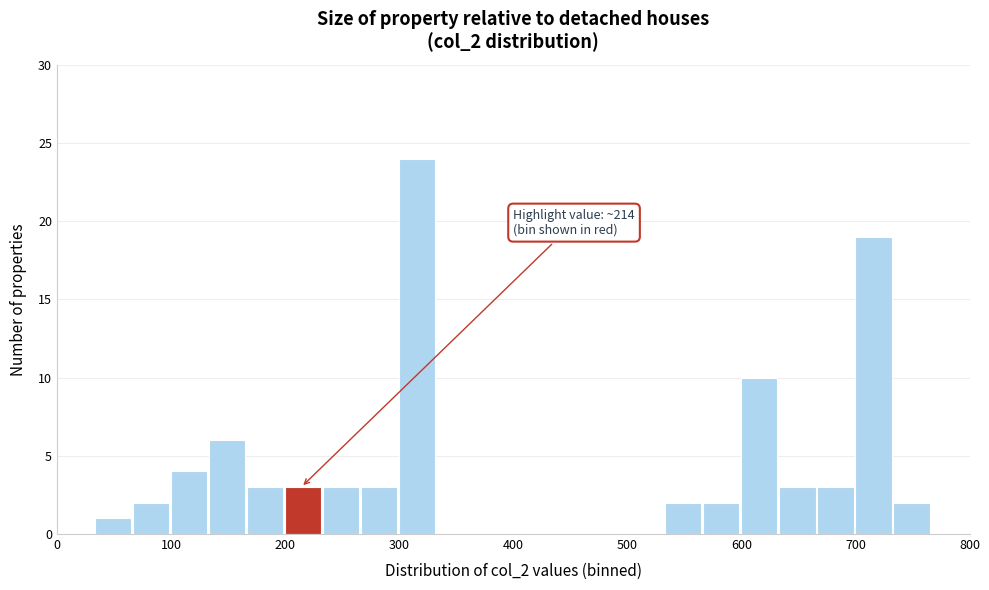

Around what value on the x-axis is the tallest bar? Give the approximate position of its centre, as read against the axis.

320